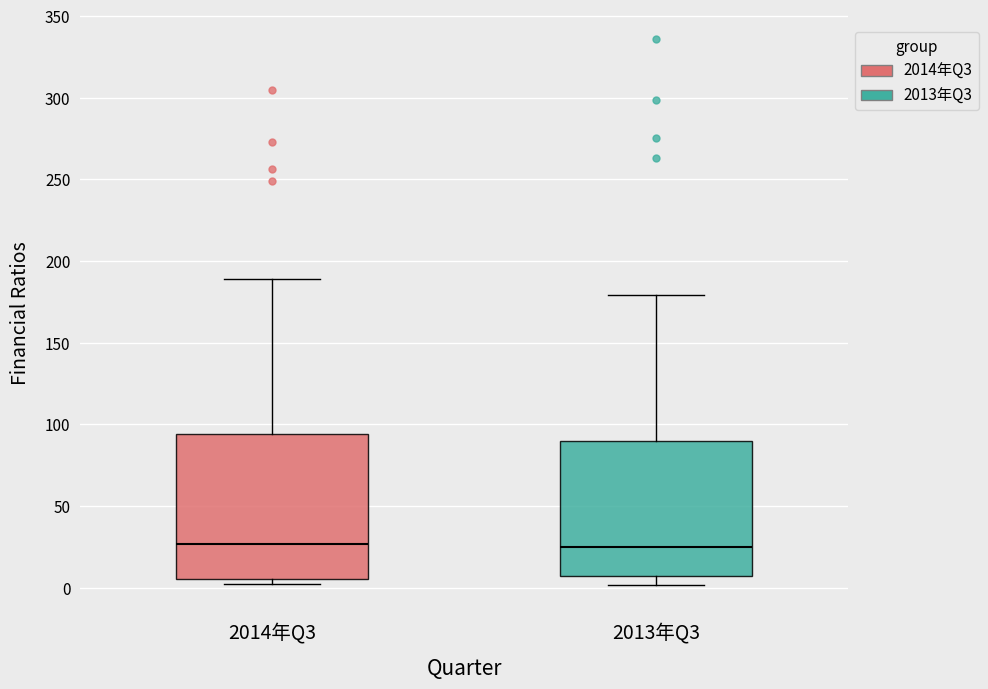

Comparing the boxes themselves (not the whiskers), which one is the tallest?

2014年Q3